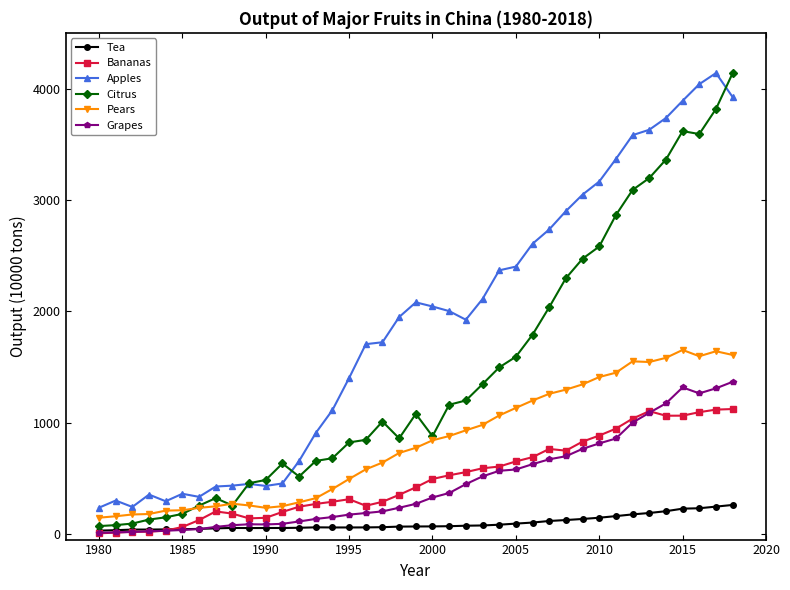

How many values in the Citrus series exceed 1010?

20